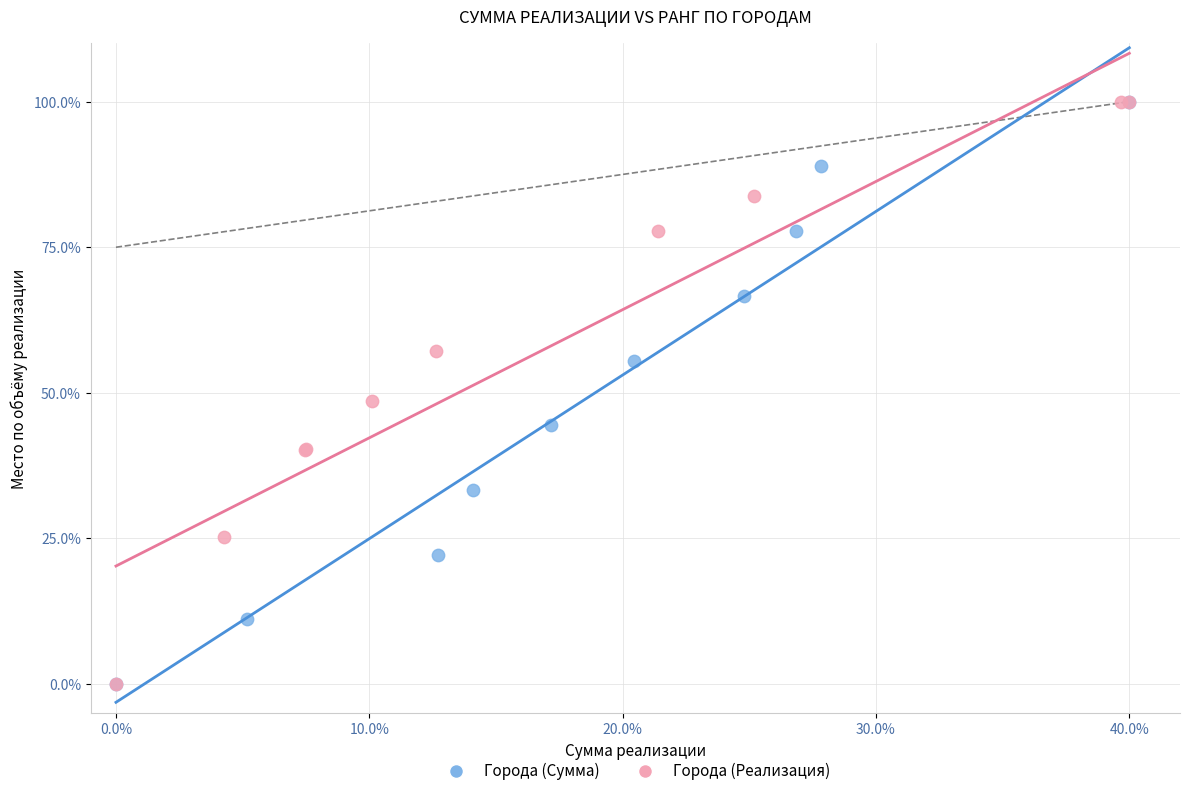

What are all the series names shown in the legend?

Города (Сумма), Города (Реализация)